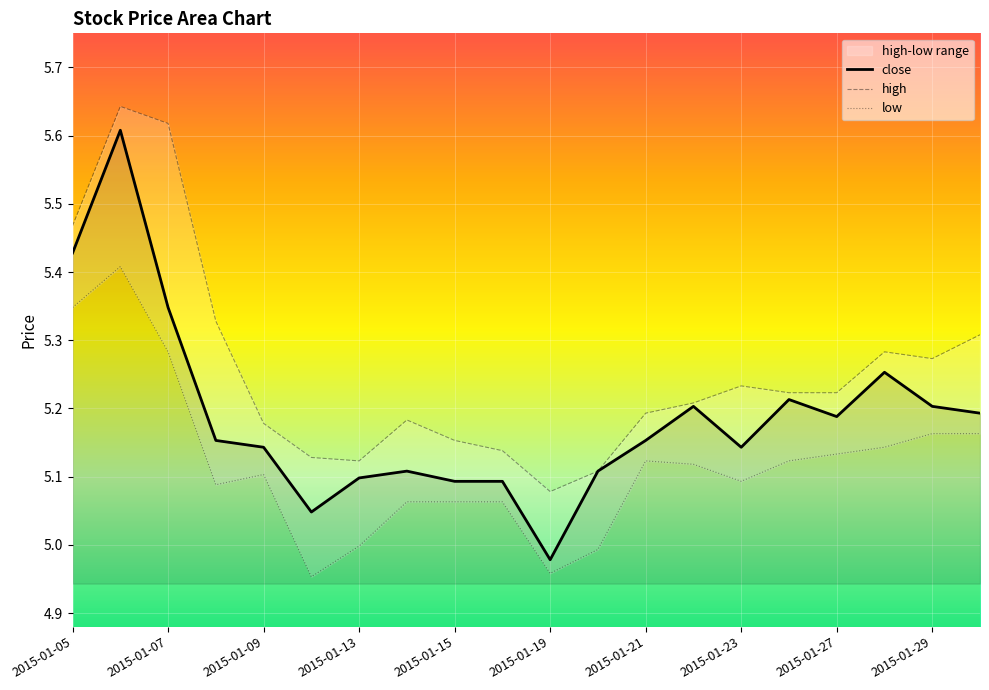

The value of close at 2015-01-13 is 1.7. True or false?

False